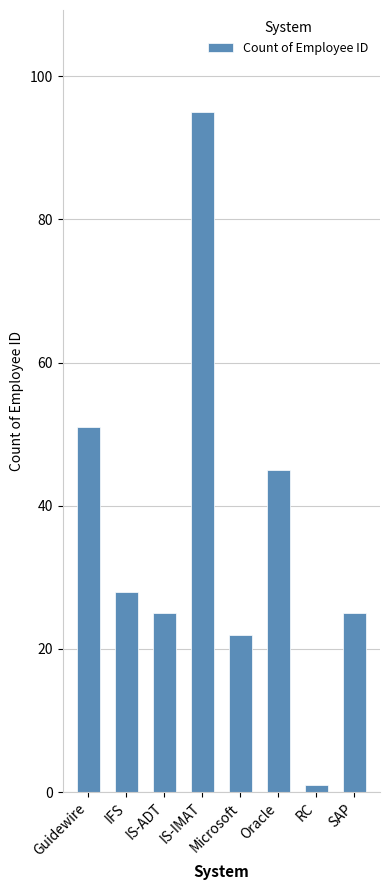

What is the label of the 8th bar from the left?

SAP